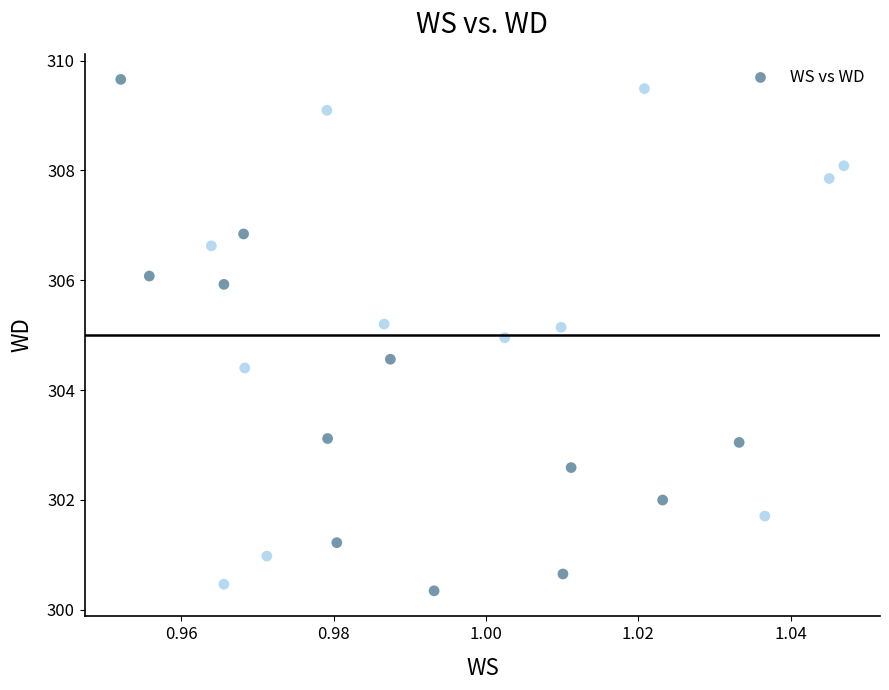

What is the range of Y values (max minus min)?

9.3